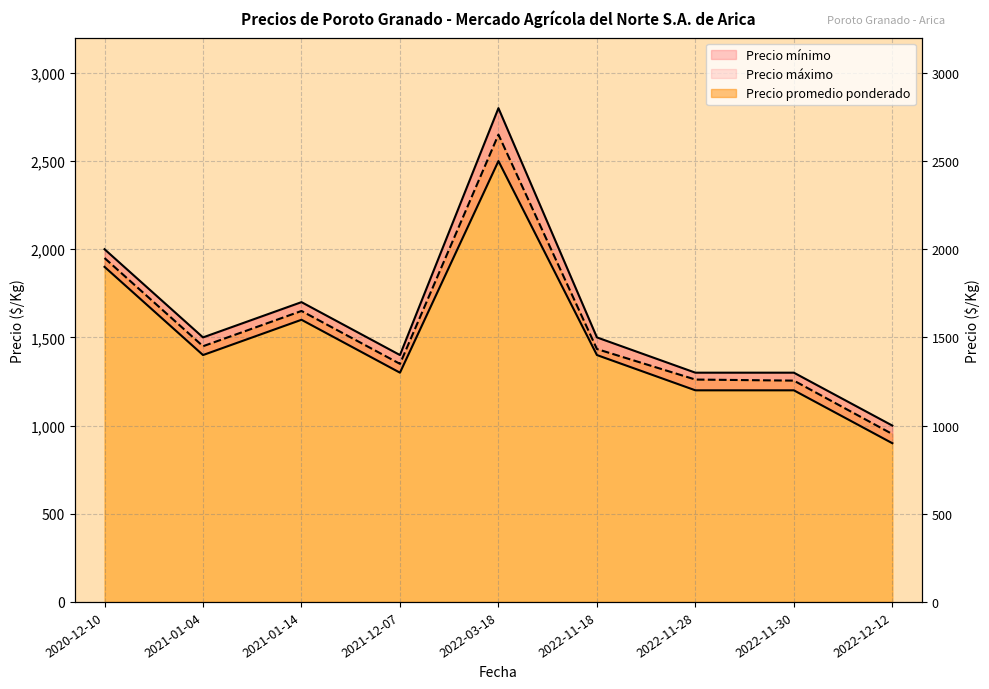

Which series has the widest spread of values?

Precio máximo